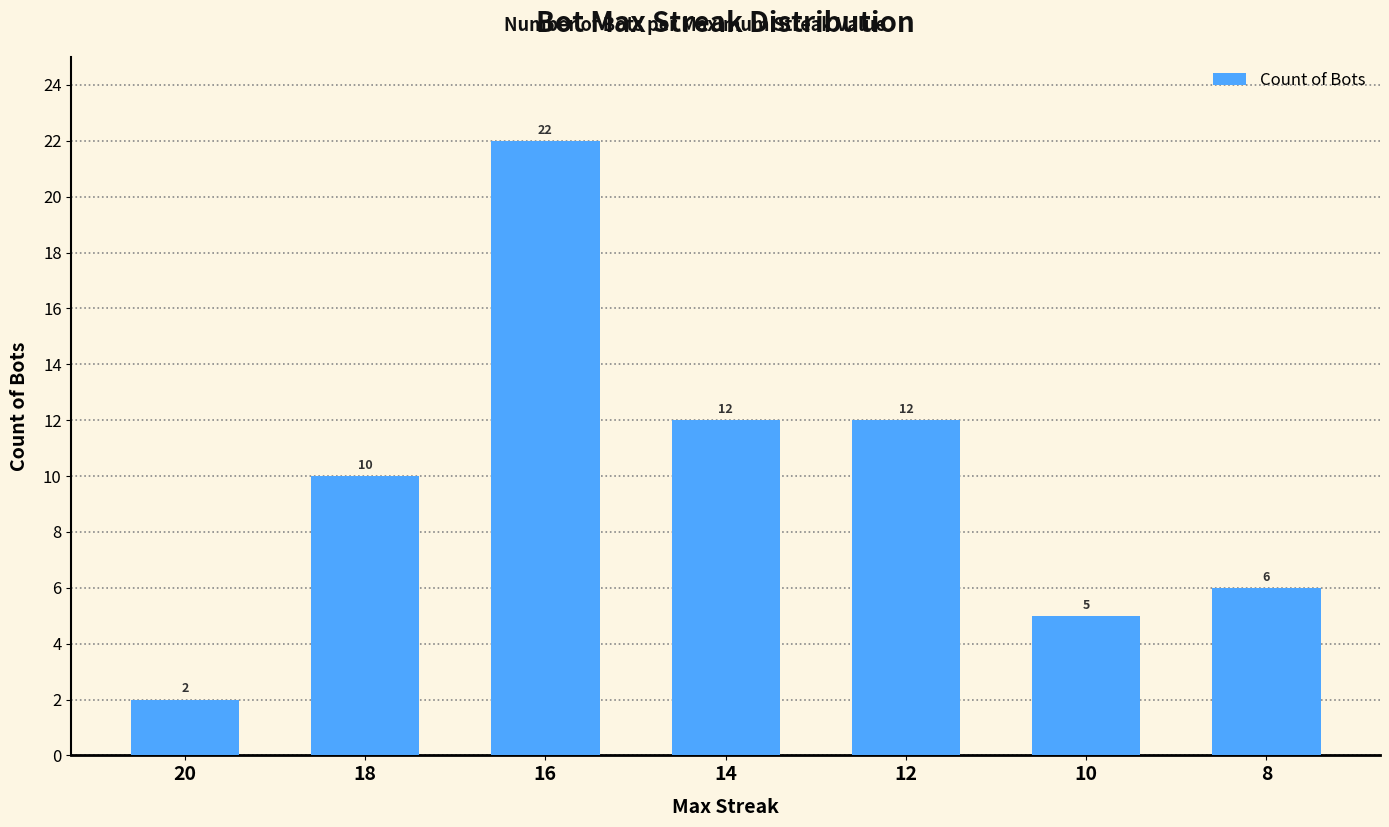

What is the ratio of the value at 20 to the value at 14?

0.2